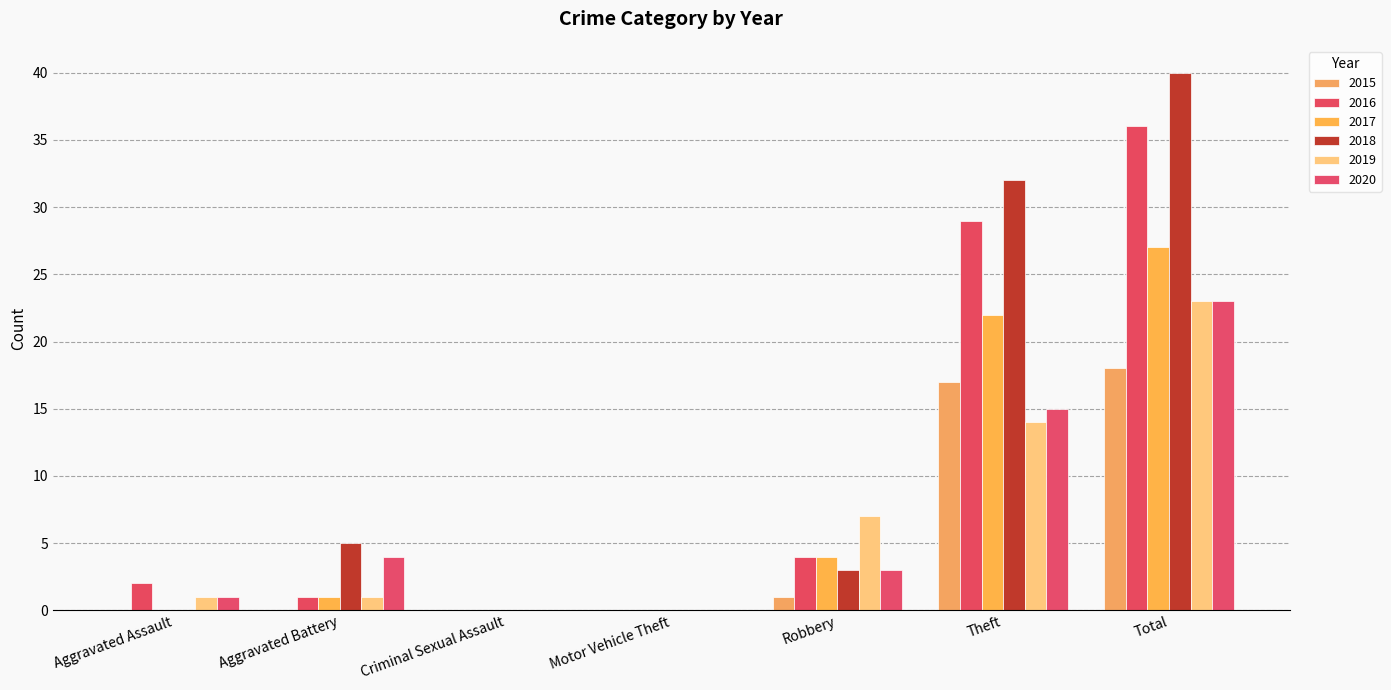

What is the label of the 5th bar from the left?

Robbery